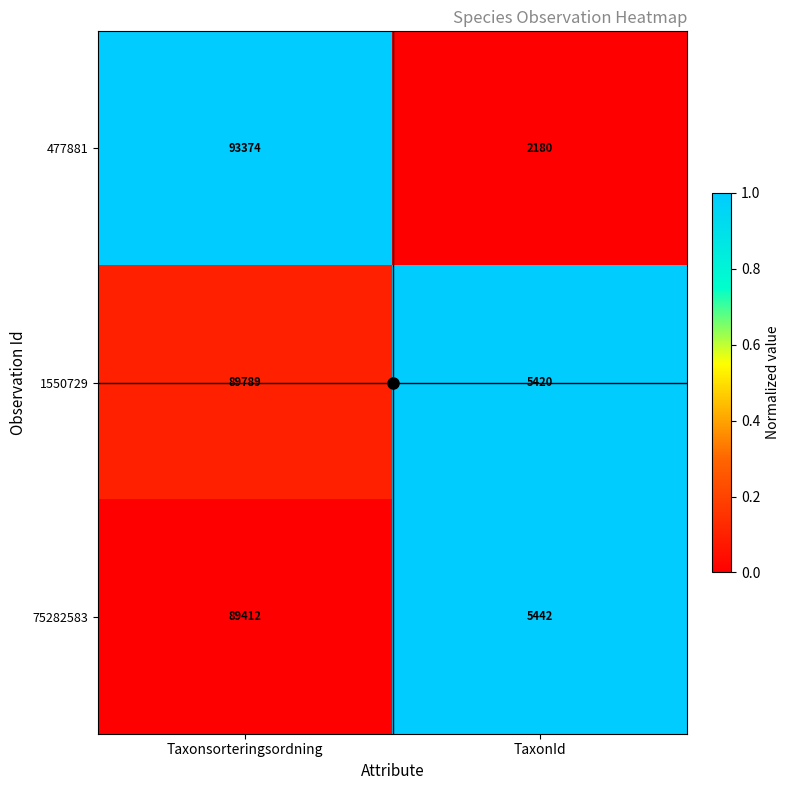

Rank the categories by 477881 value from lowest to highest.

TaxonId, Taxonsorteringsordning